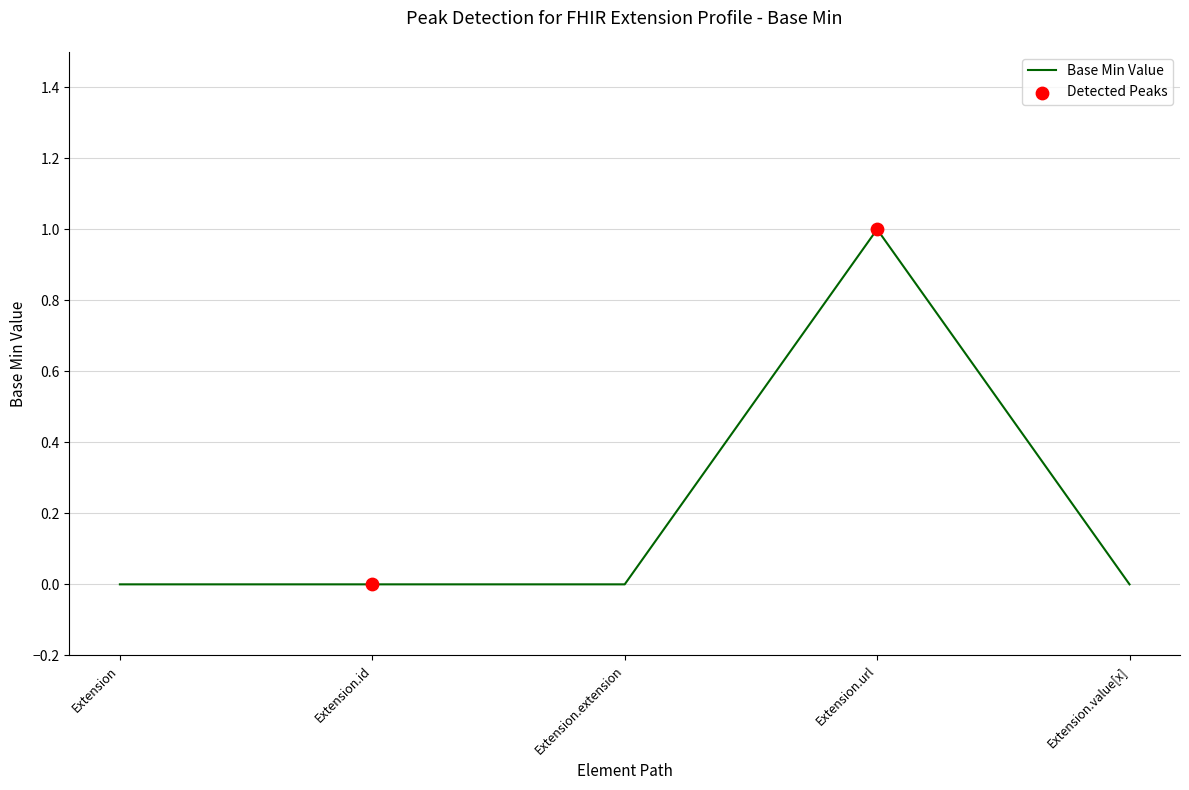

What is the change in value from Extension.id to Extension.url?

+1